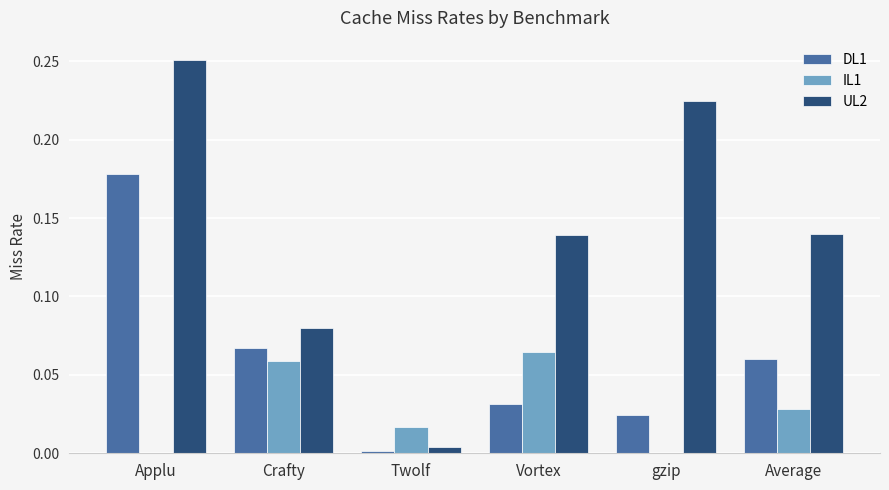

Between Crafty and Vortex, which series saw the biggest shift?

UL2